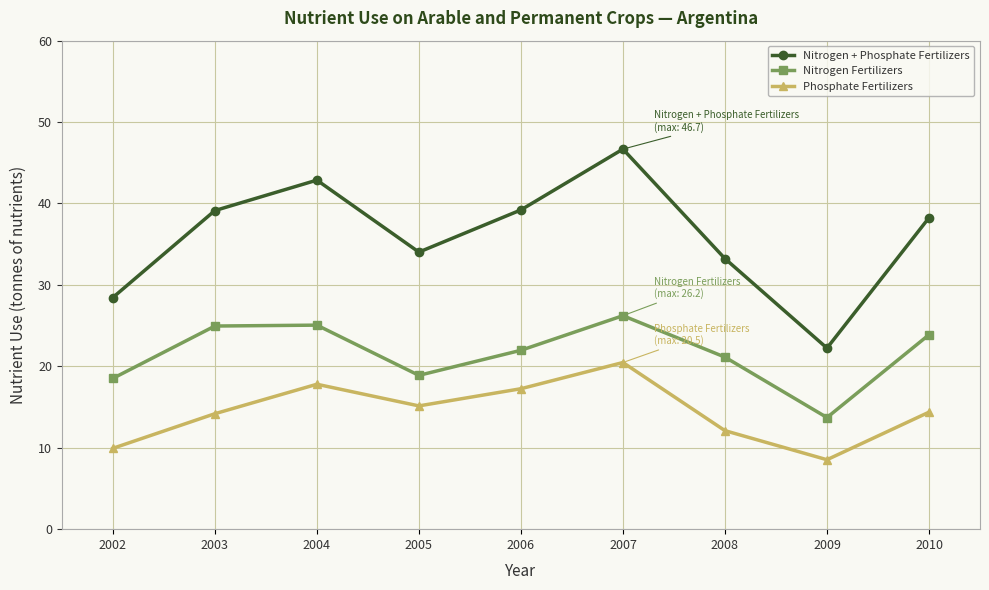

What are all the series names shown in the legend?

Nitrogen + Phosphate Fertilizers, Nitrogen Fertilizers, Phosphate Fertilizers